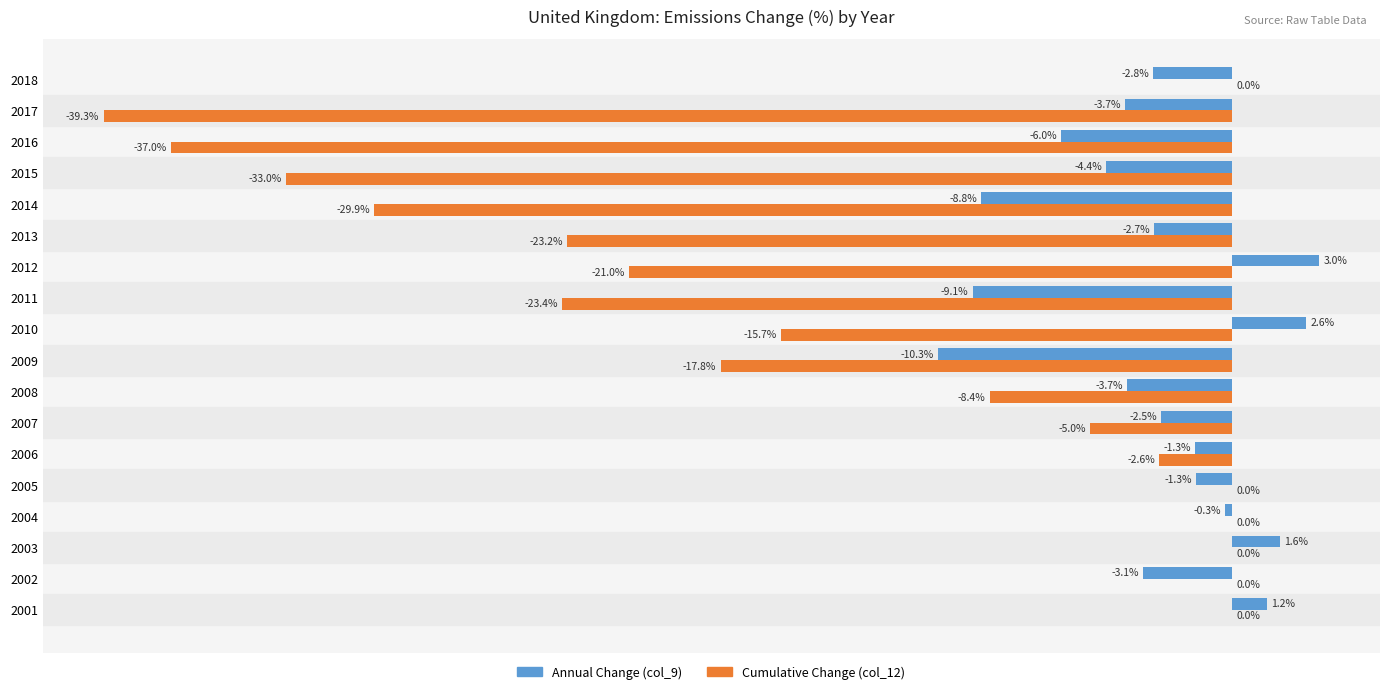

Between 2005 and 2010, which series saw the biggest shift?

Cumulative Change (col_12)